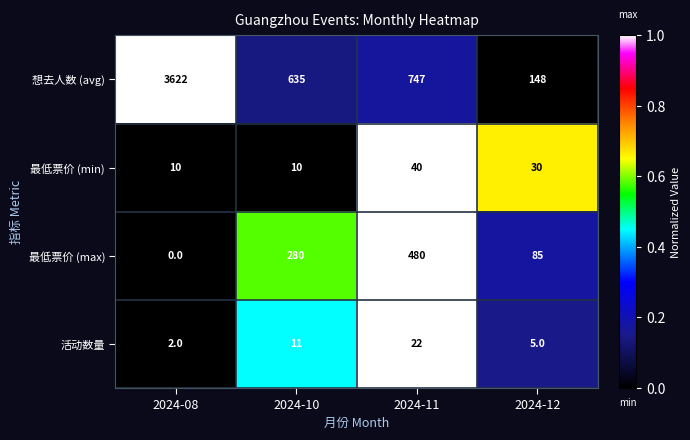

What is the sum of all 活动数量 values?

40